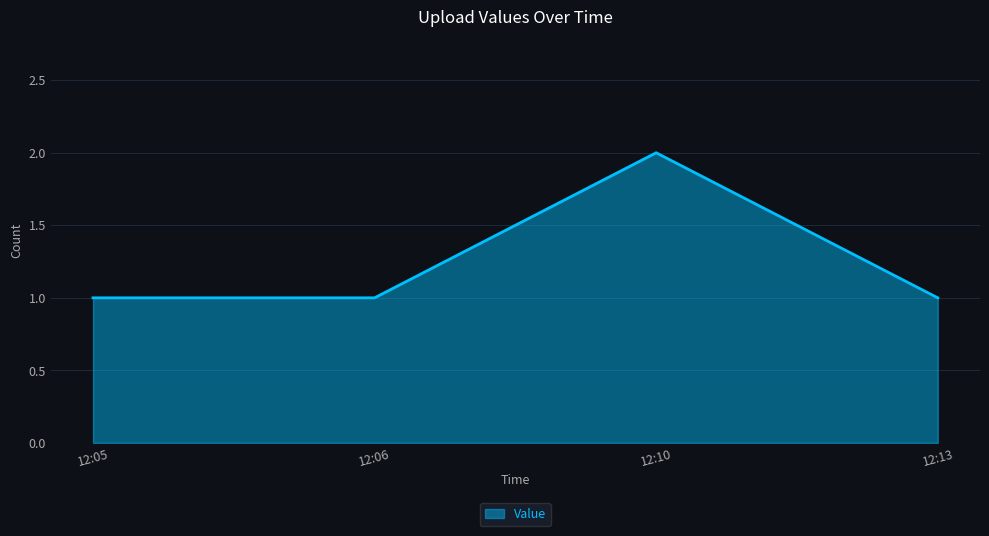

True or false: the data shows 3 at 12:10.

False